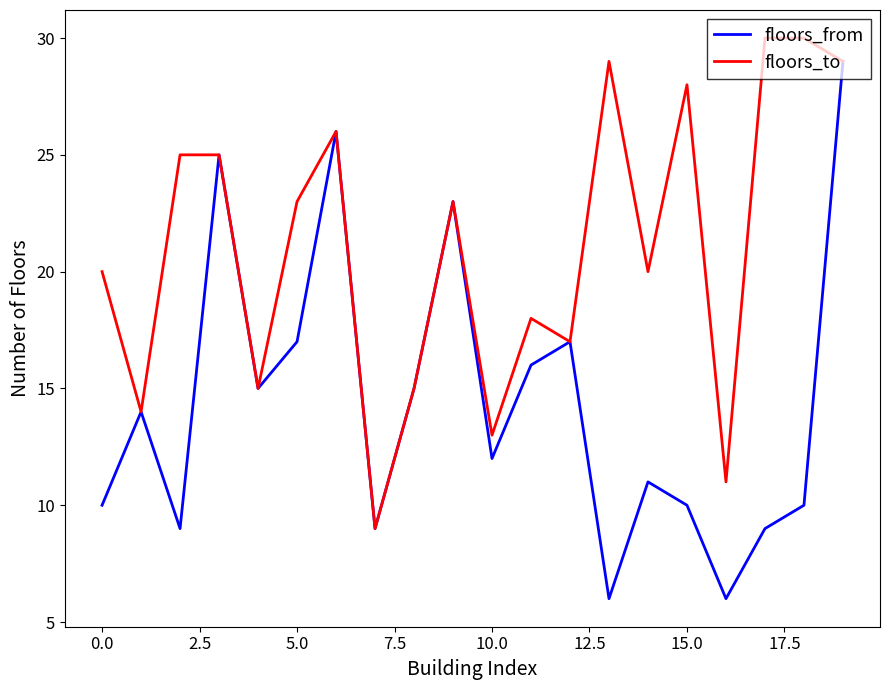

What is the smallest value displayed?

6